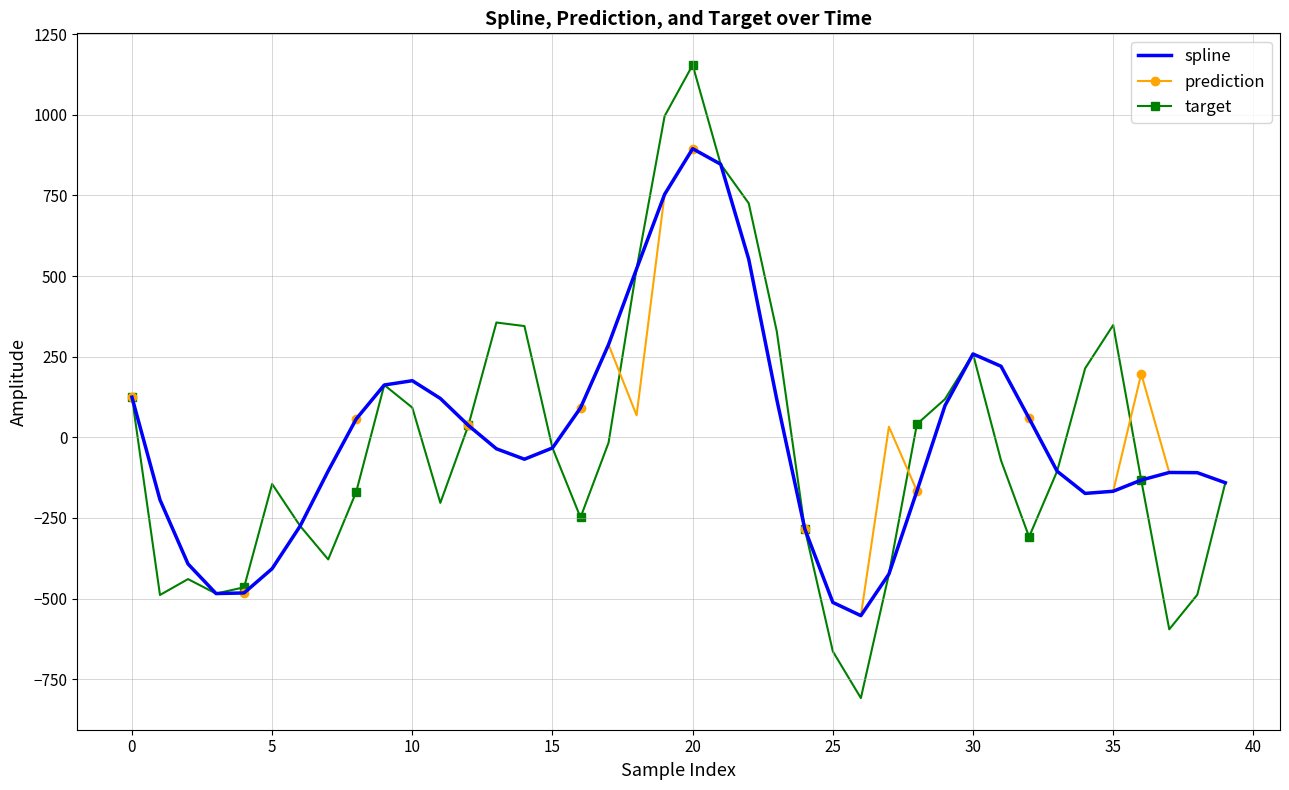

Which series has the largest range (max minus min)?

target